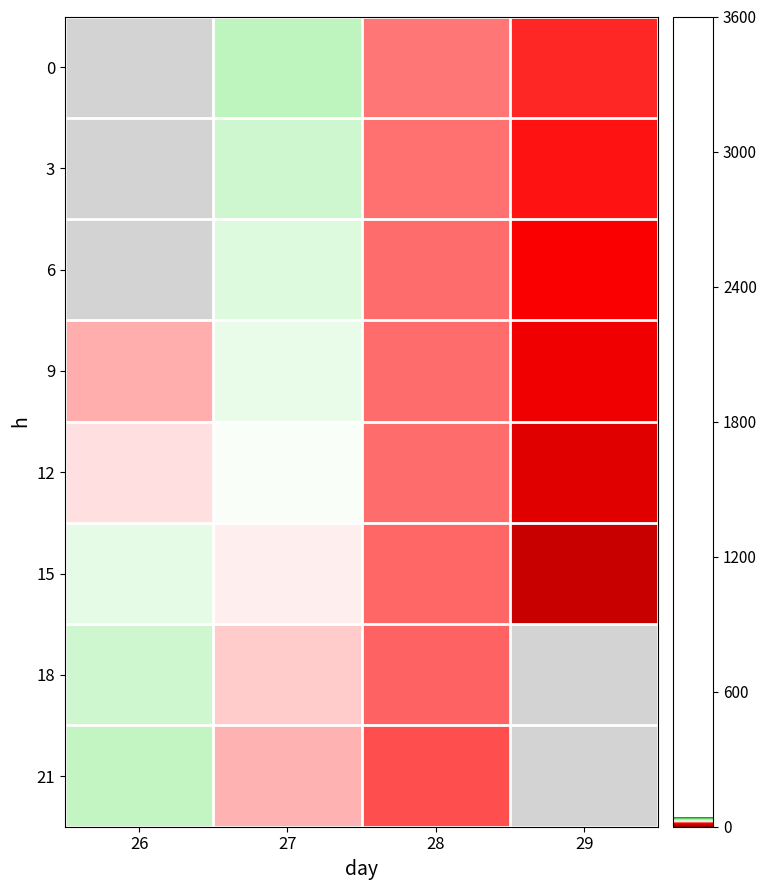

What is the difference between the 21 values at 27 and 28?

3.4